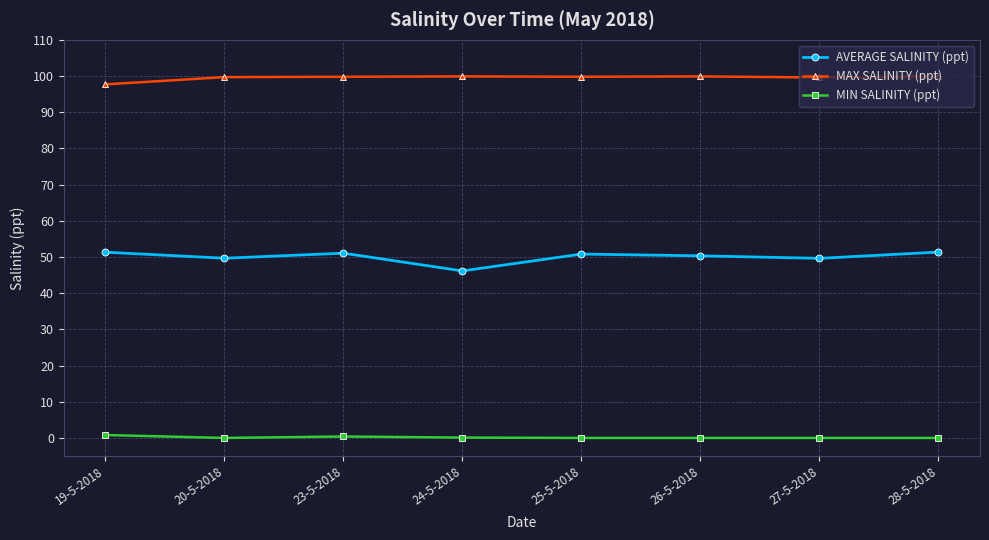

True or false: MAX SALINITY (ppt) has more than 0 interior local peaks.

True